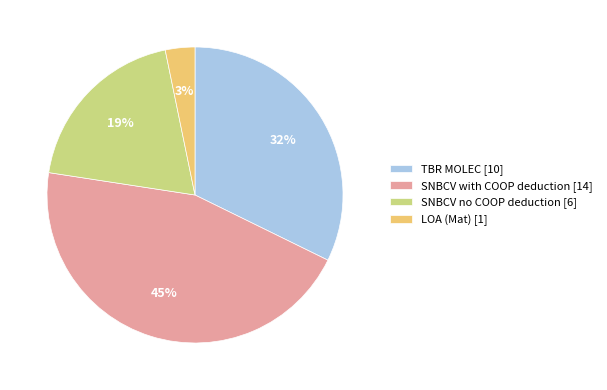

Which has a higher value, LOA (Mat) [1] or TBR MOLEC [10]?

TBR MOLEC [10]